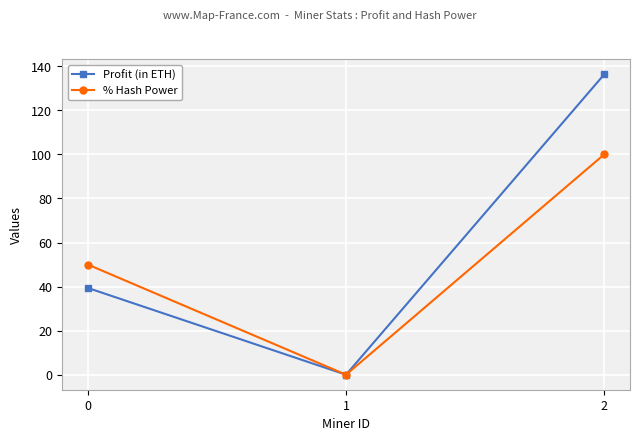

Which series changed the most between 0 and 2?

Profit (in ETH)